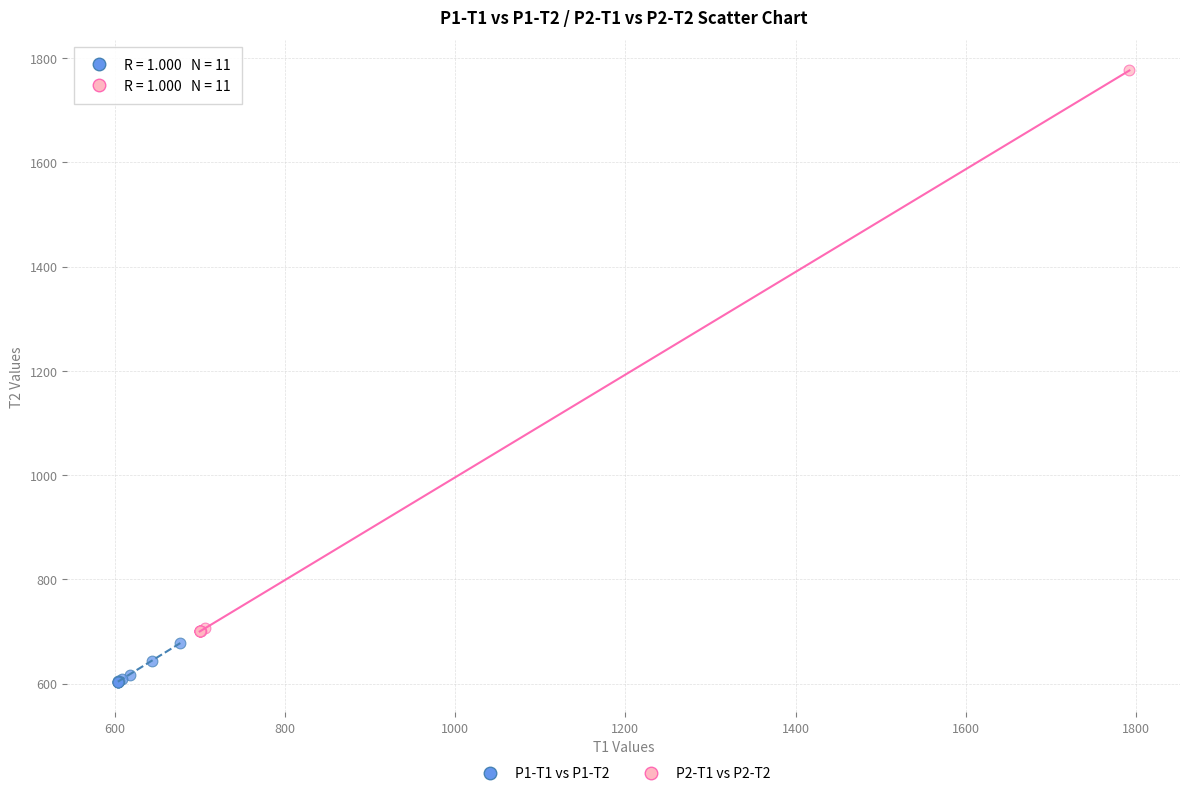

Which series reaches the maximum Y coordinate?

P2-T1 vs P2-T2